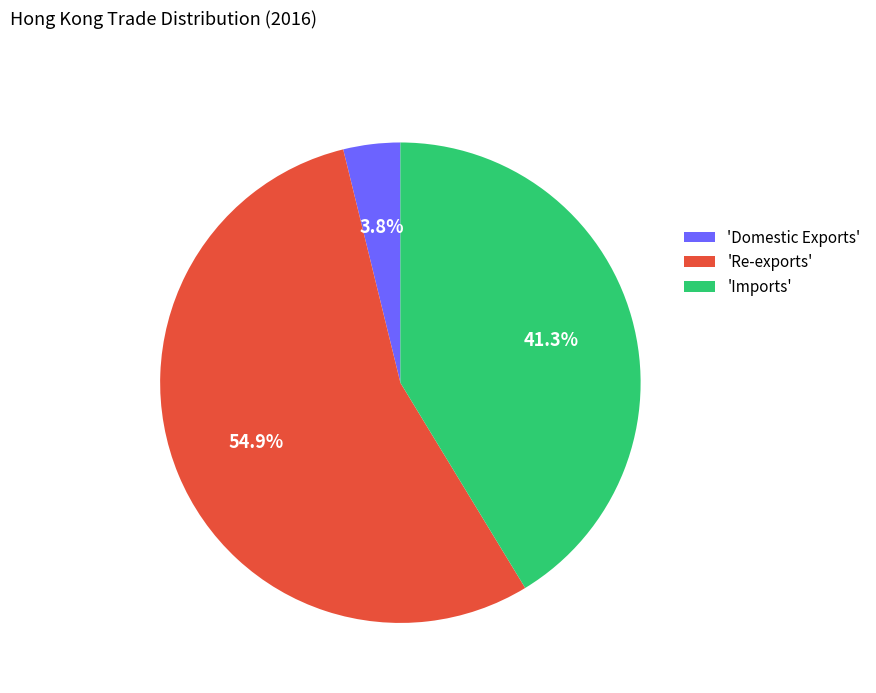

Which slice is the largest?

'Re-exports'